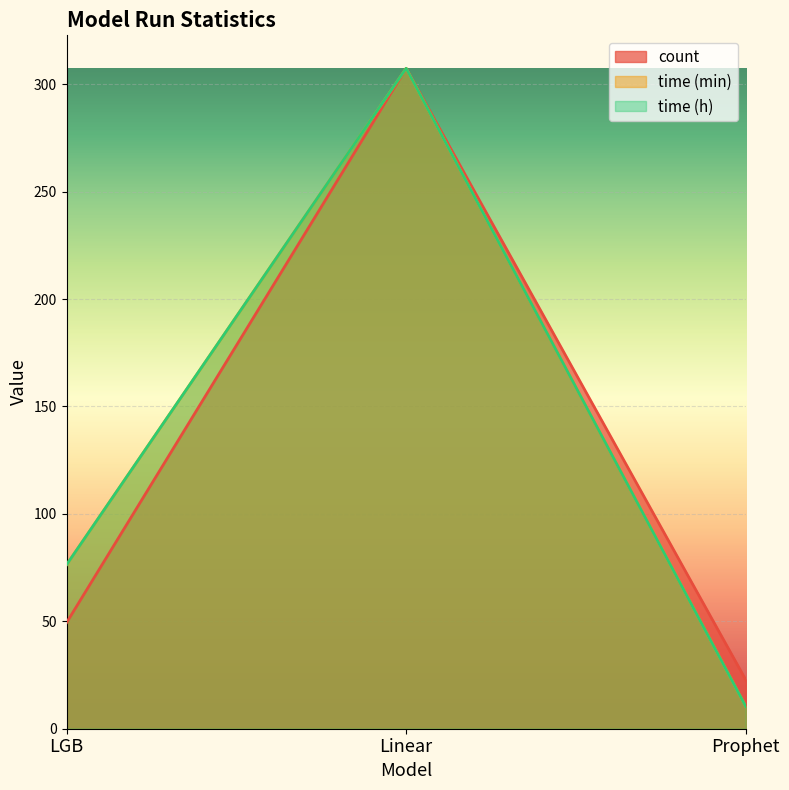

Does the chart display data point markers on the line(s)?

No